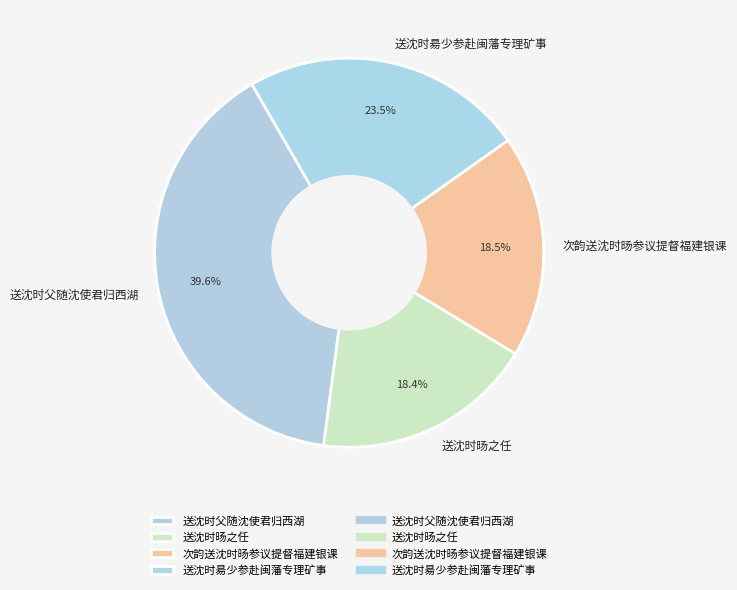

Which has a higher value, 送沈时父随沈使君归西湖 or 次韵送沈时旸参议提督福建银课?

送沈时父随沈使君归西湖